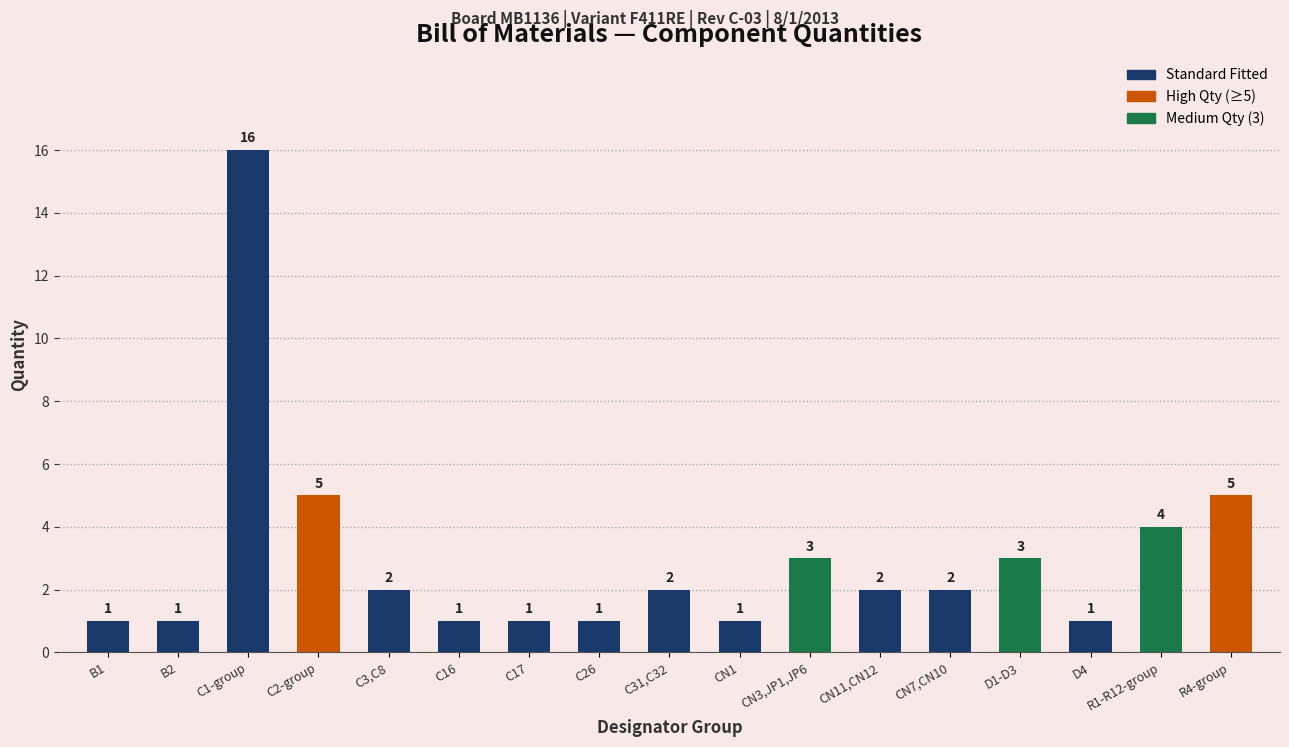

Reading left to right, what are all the values shown in this chart?

B1=1	B2=1	C1-group=16	C2-group=5	C3,C8=2	C16=1	C17=1	C26=1	C31,C32=2	CN1=1	CN3,JP1,JP6=3	CN11,CN12=2	CN7,CN10=2	D1-D3=3	D4=1	R1-R12-group=4	R4-group=5